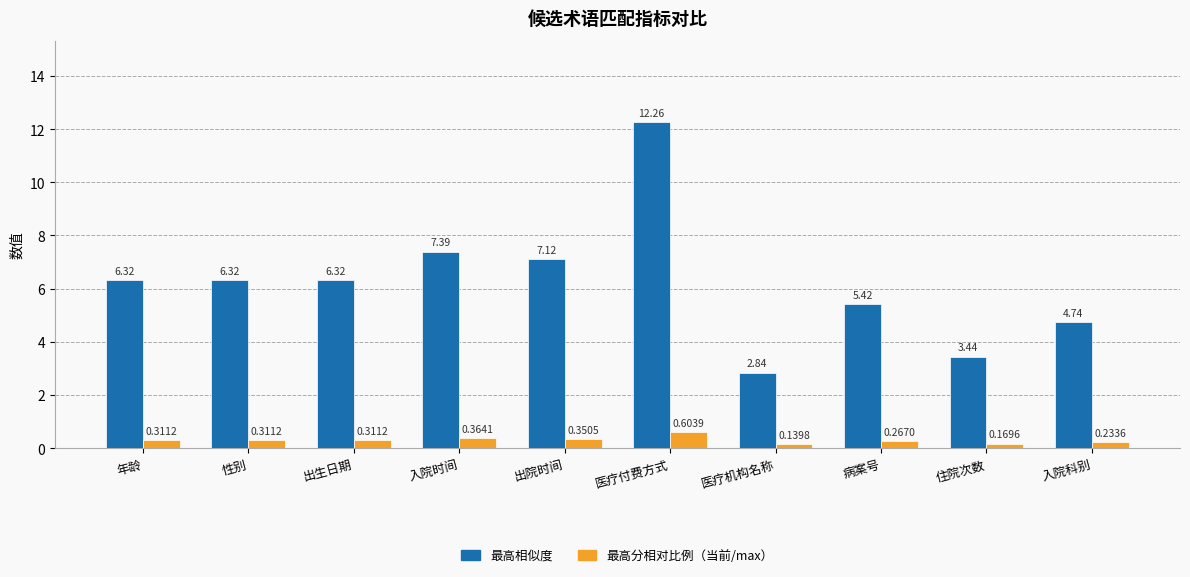

At which label does 最高相似度 reach its peak?

医疗付费方式